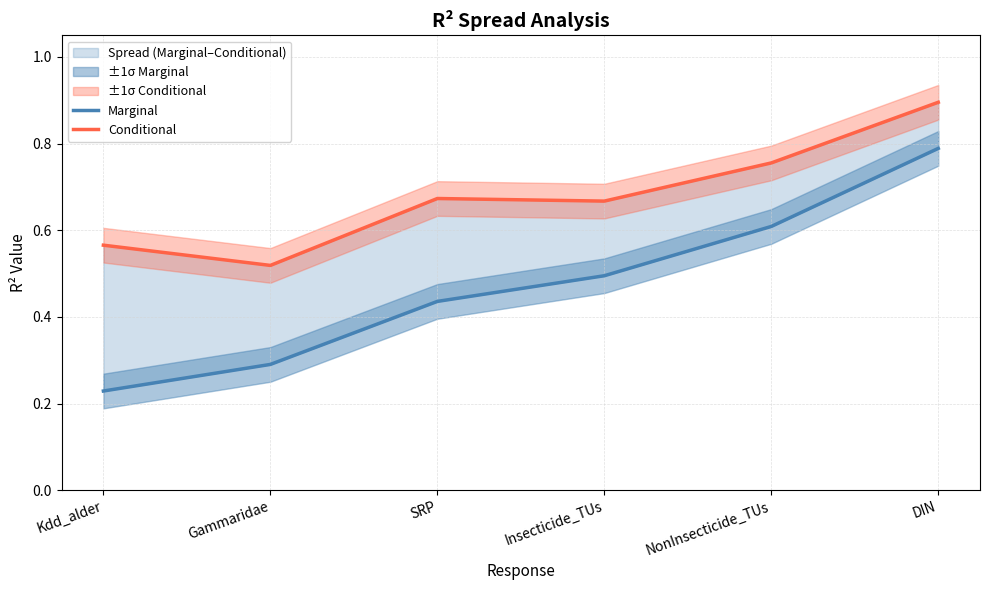

At which label does Marginal reach its peak?

DIN